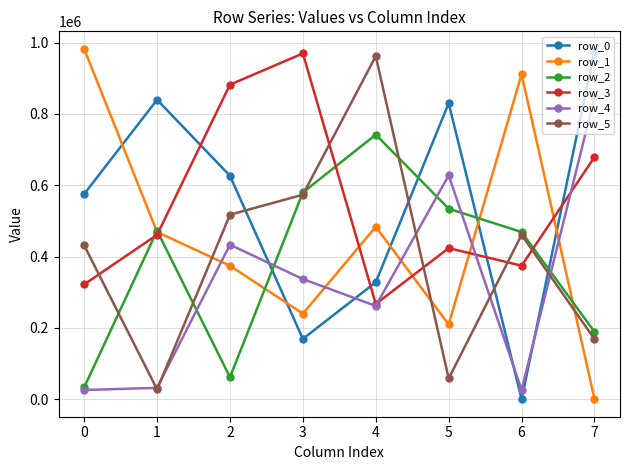

What are all the series names shown in the legend?

row_0, row_1, row_2, row_3, row_4, row_5